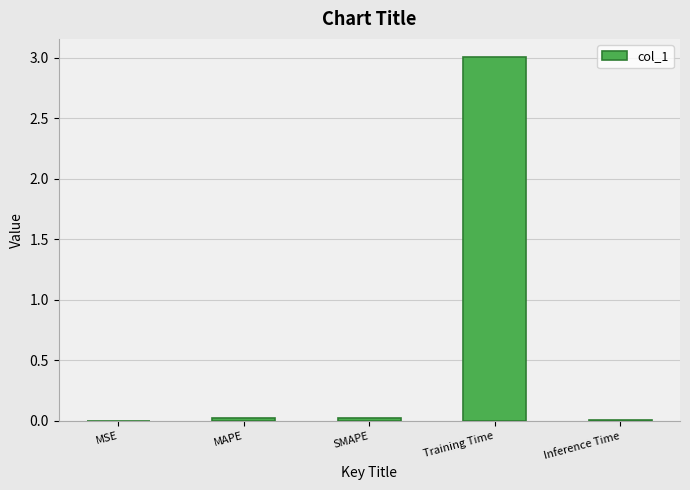

Which label corresponds to the largest value in the chart?

Training Time